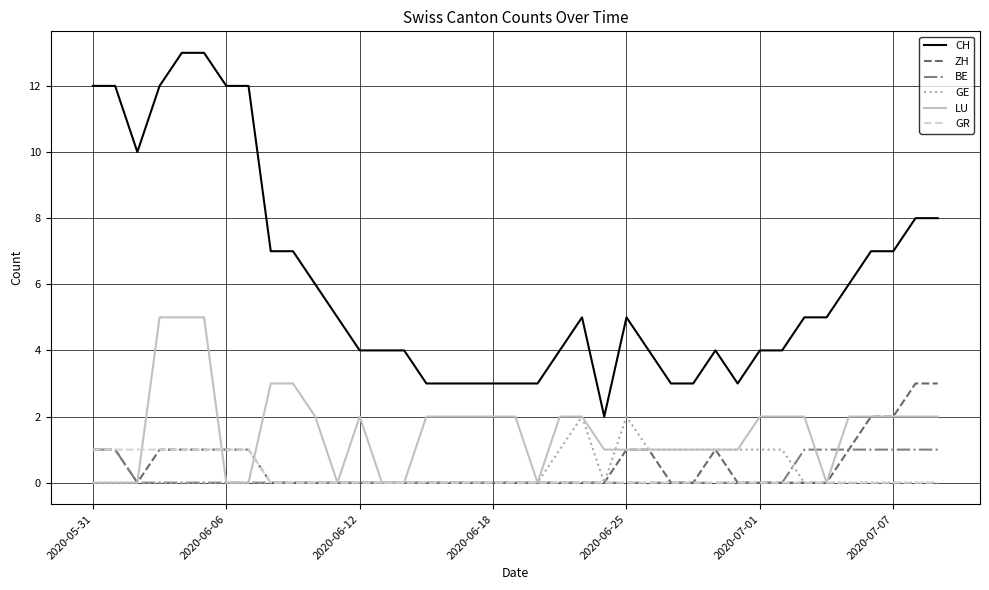

What is the greatest value displayed?

13